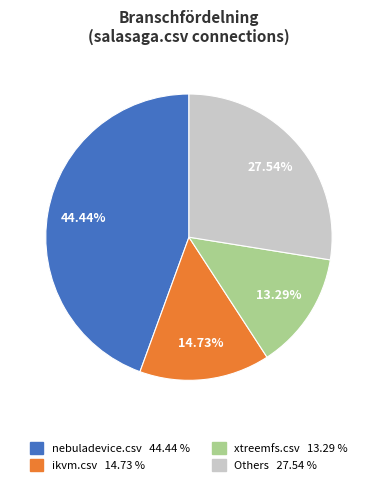

To the nearest percent, what is the difference between the largest and smallest slice percentages?

31%